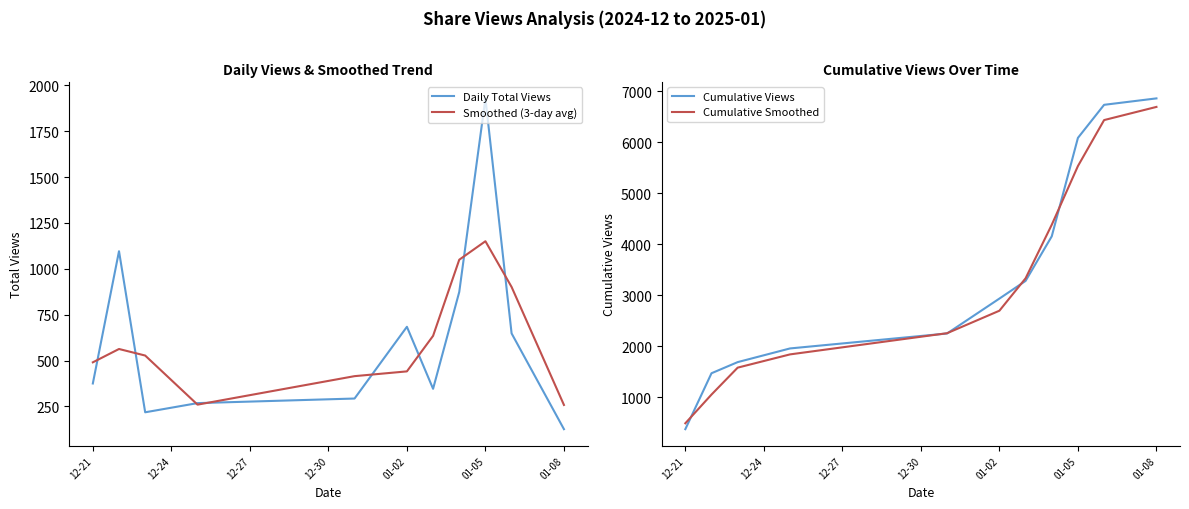

At which label does Smoothed (3-day avg) reach its peak?

01-05